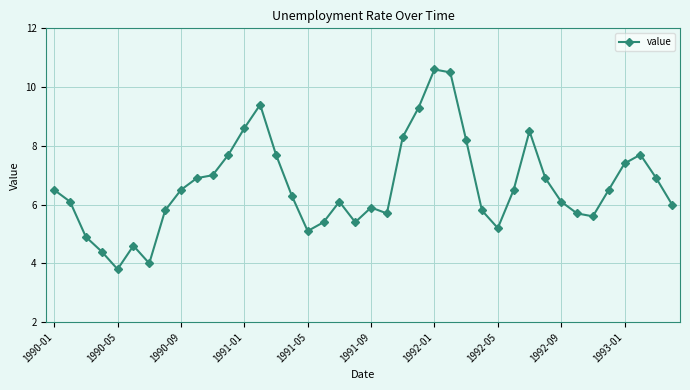

What is the minimum value shown in the chart?

3.8